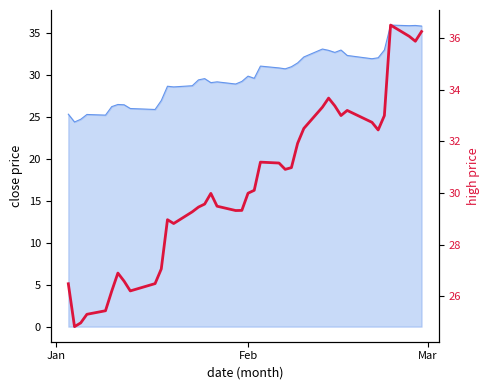

How many lines are shown in the chart?

1